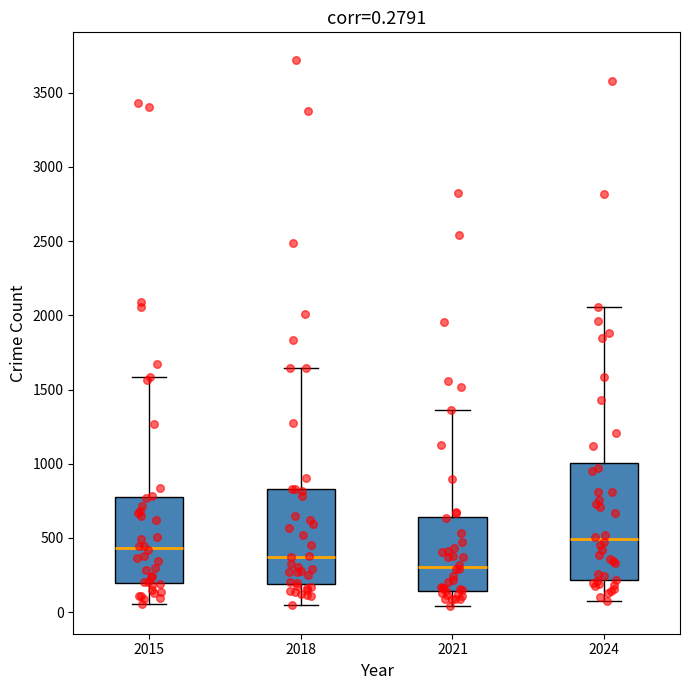

Comparing the boxes themselves (not the whiskers), which one is the tallest?

2024